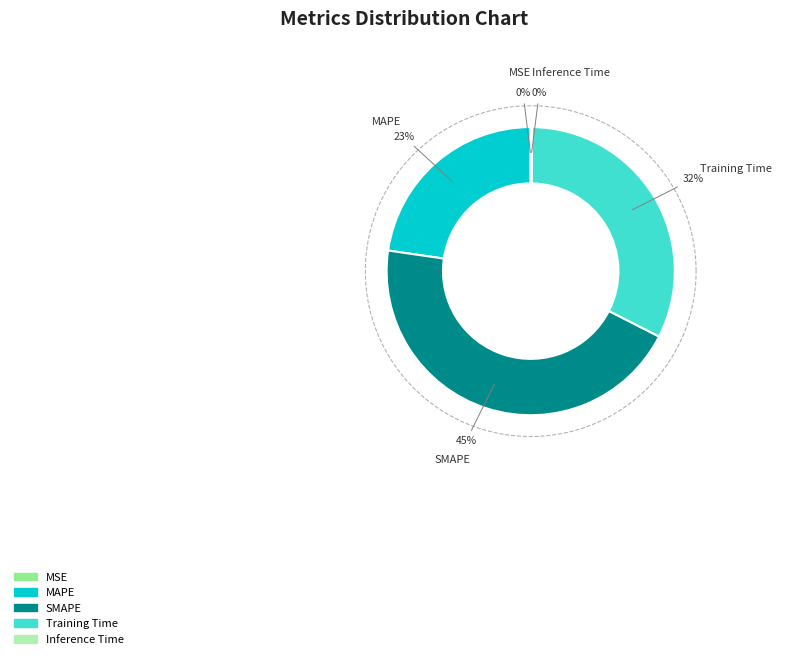

What is the smallest slice in the pie chart?

MSE